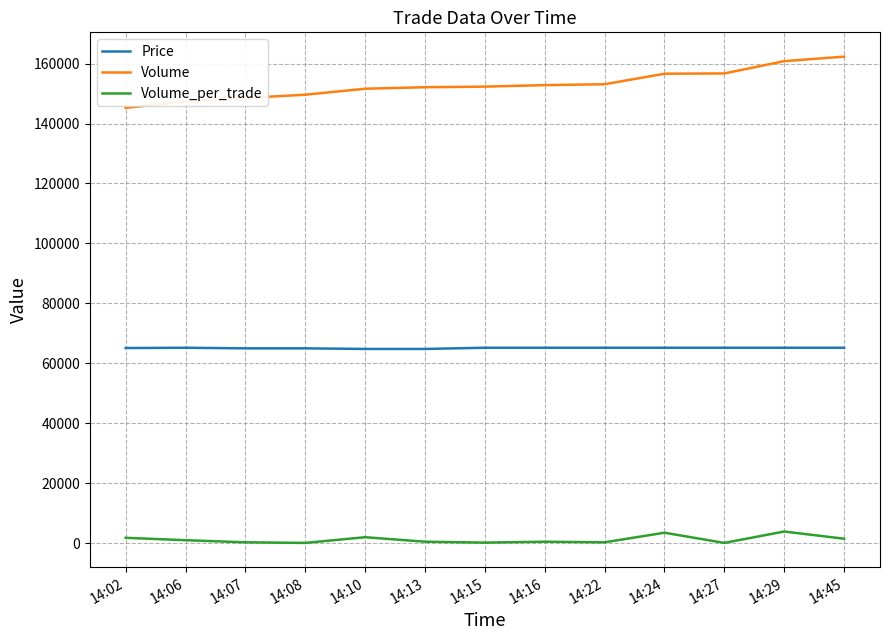

What is the difference between the maximum and minimum values in the Price series?

400